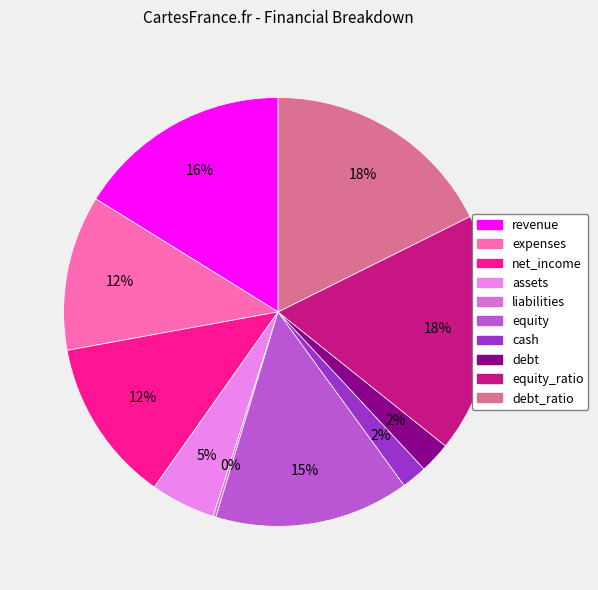

What is the largest slice in the pie chart?

equity_ratio